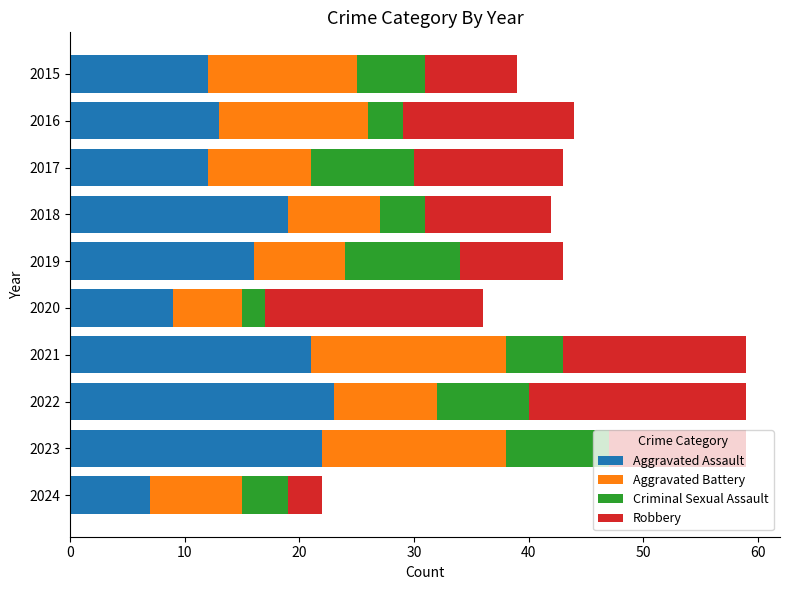

Which category has the lowest value in the Aggravated Assault series?

2024